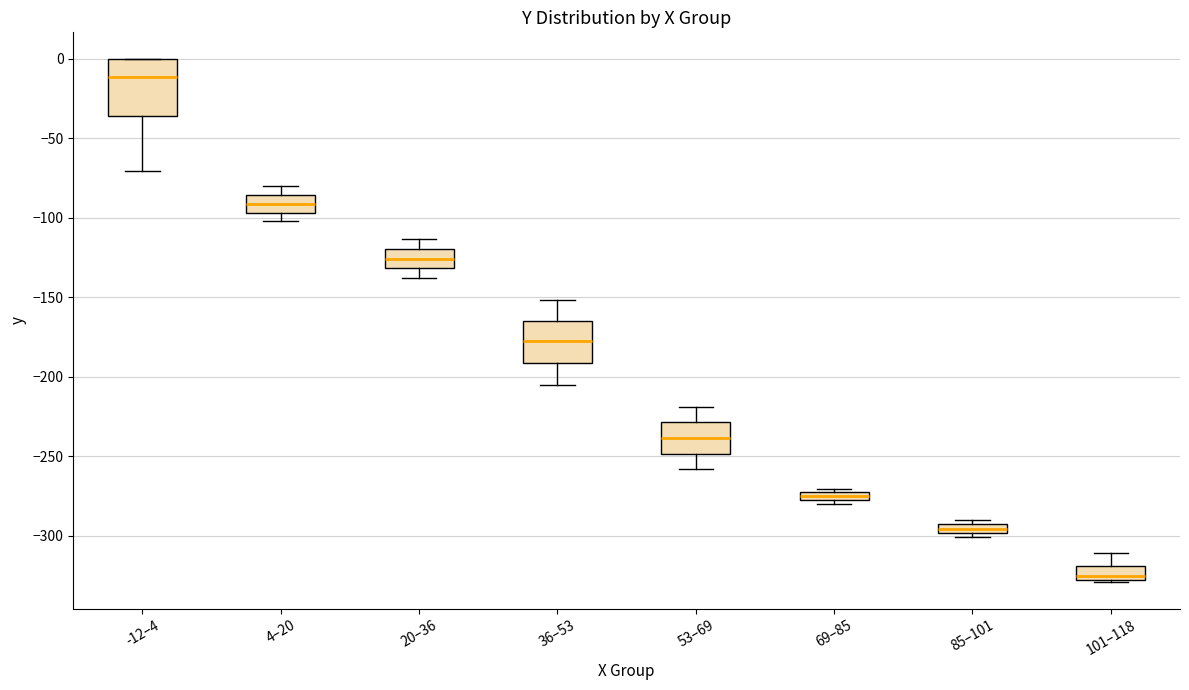

Which box's median line is the highest?

-12–4